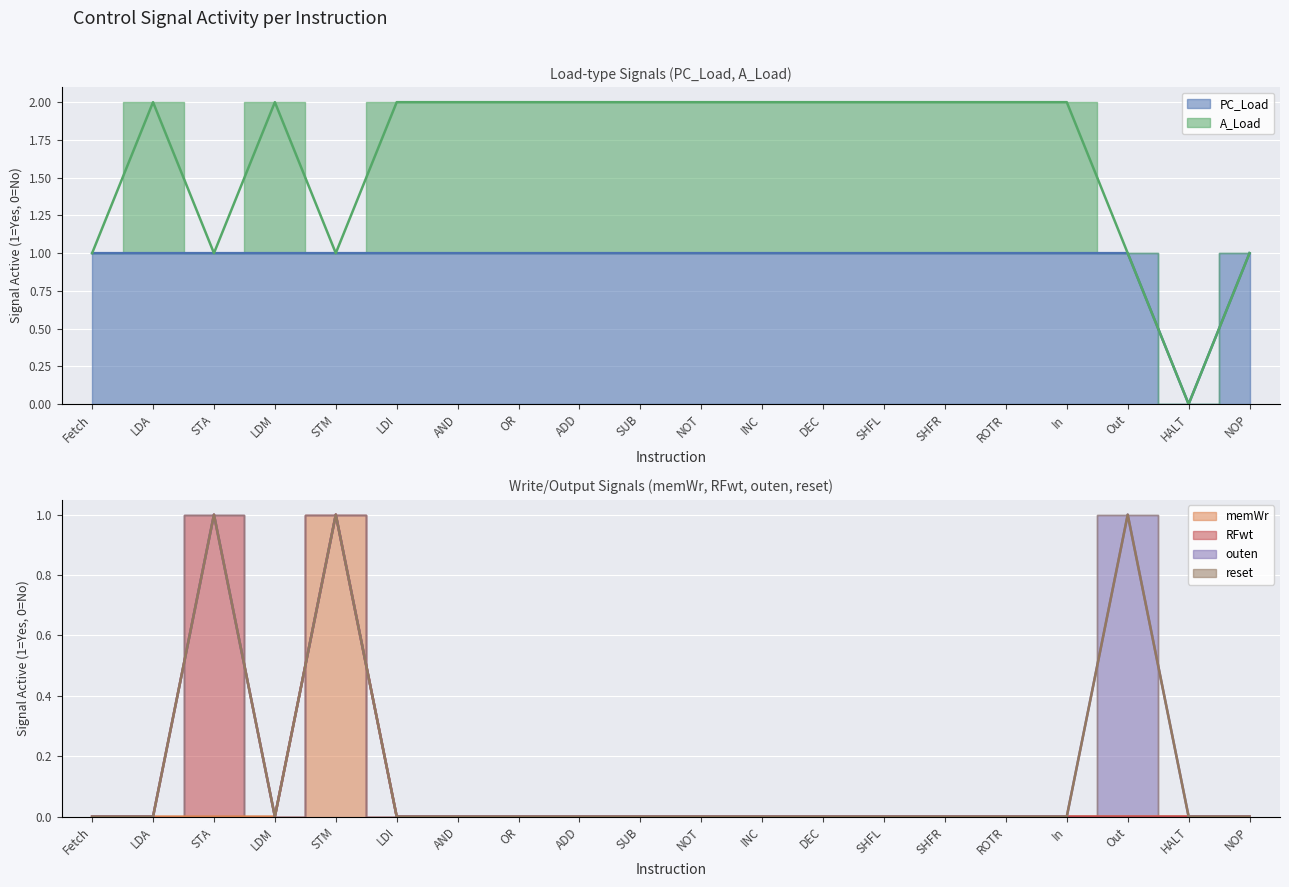

Rank the categories by reset value from lowest to highest.

Fetch, LDA, STA, LDM, STM, LDI, AND, OR, ADD, SUB, NOT, INC, DEC, SHFL, SHFR, ROTR, In, Out, HALT, NOP